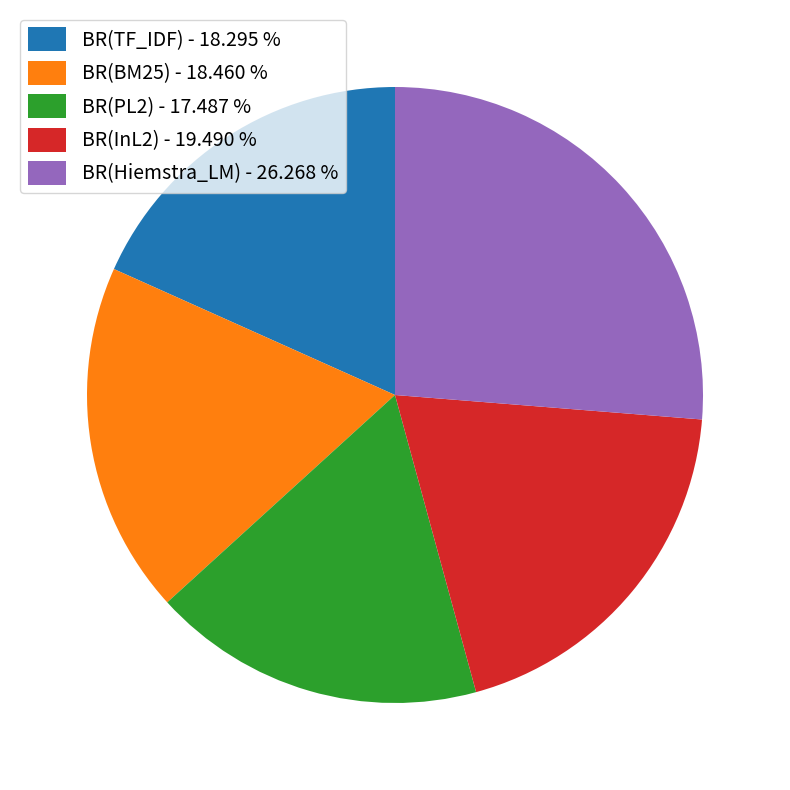

Which has a higher value, BR(Hiemstra_LM) - 26.268 % or BR(InL2) - 19.490 %?

BR(Hiemstra_LM) - 26.268 %